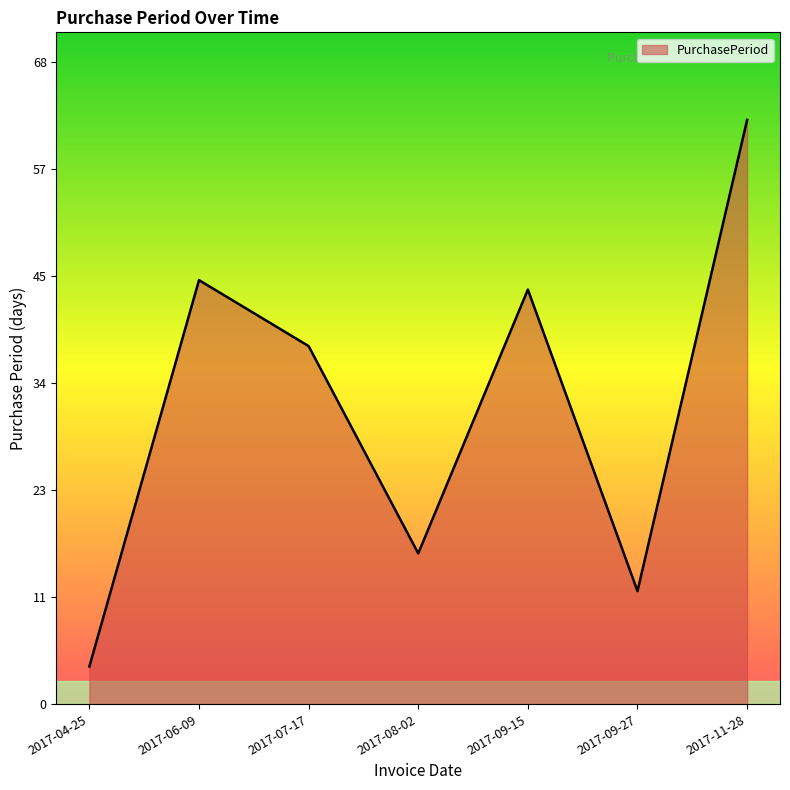

Where is the data nearest to the value 33?

2017-07-17